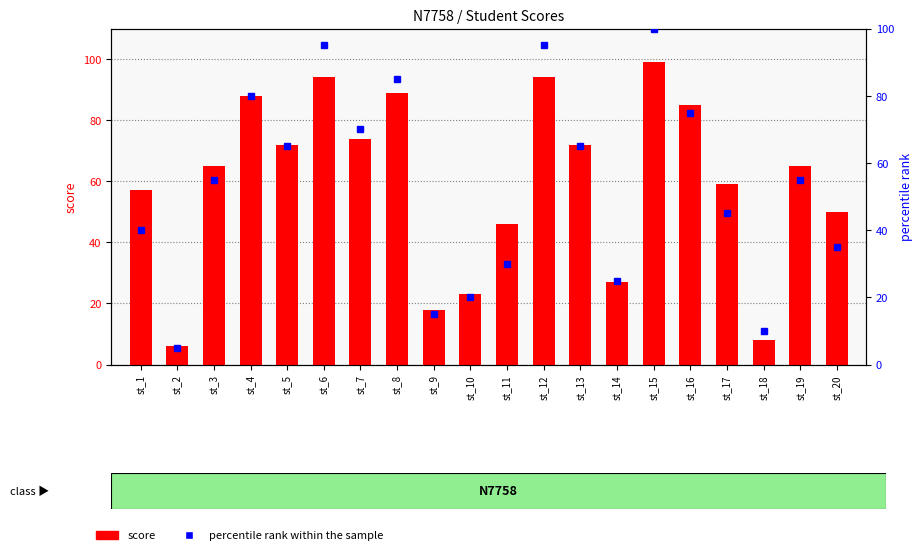

At which label does percentile rank within the sample reach its peak?

st_15